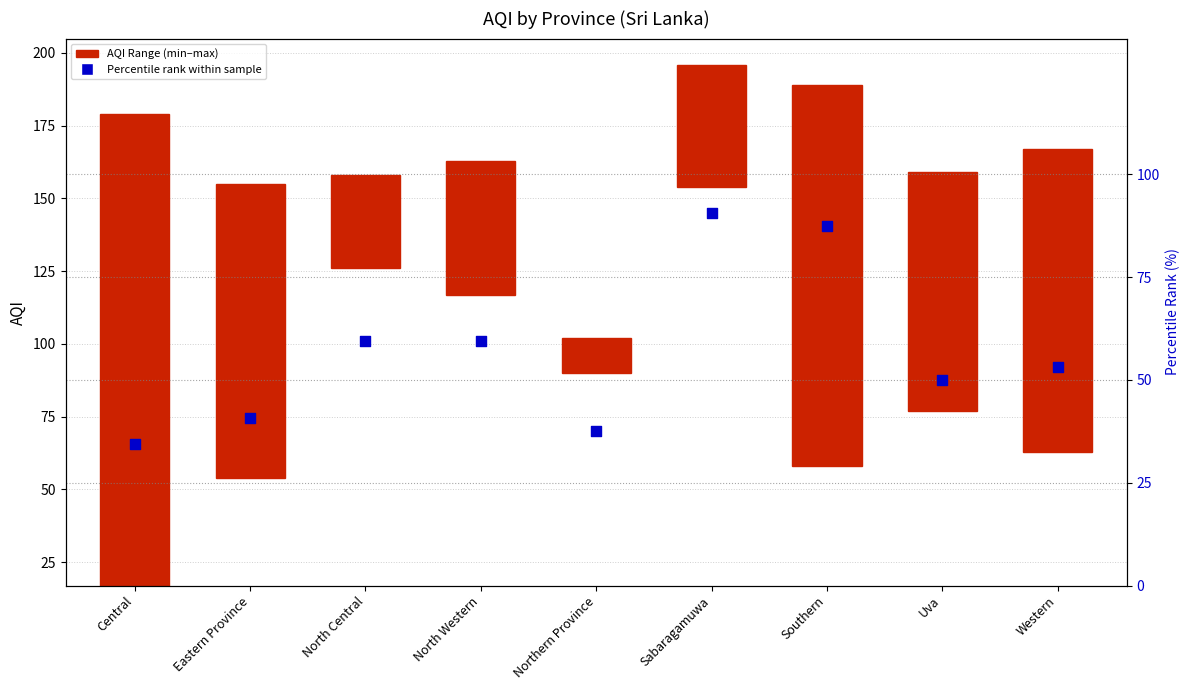

What is the ratio of the value at Northern Province to the value at Central?

1.1